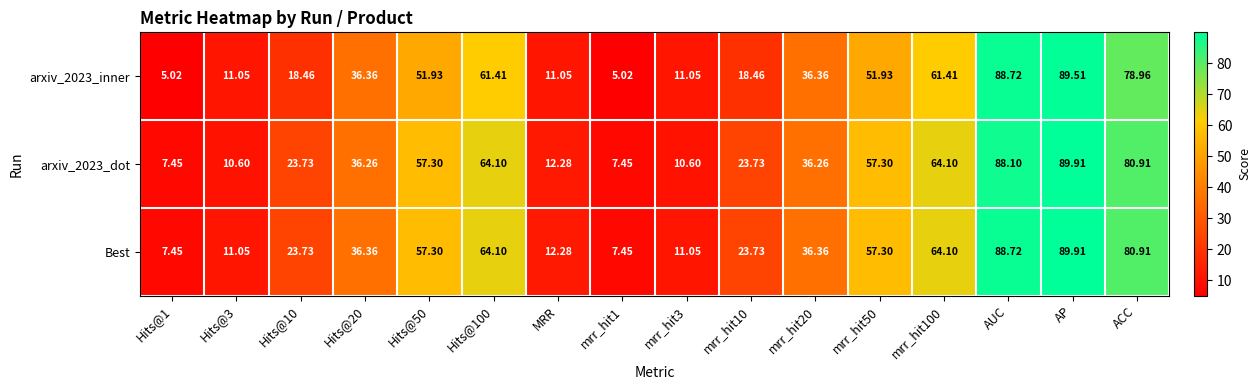

At which label does arxiv_2023_inner reach its peak?

AP